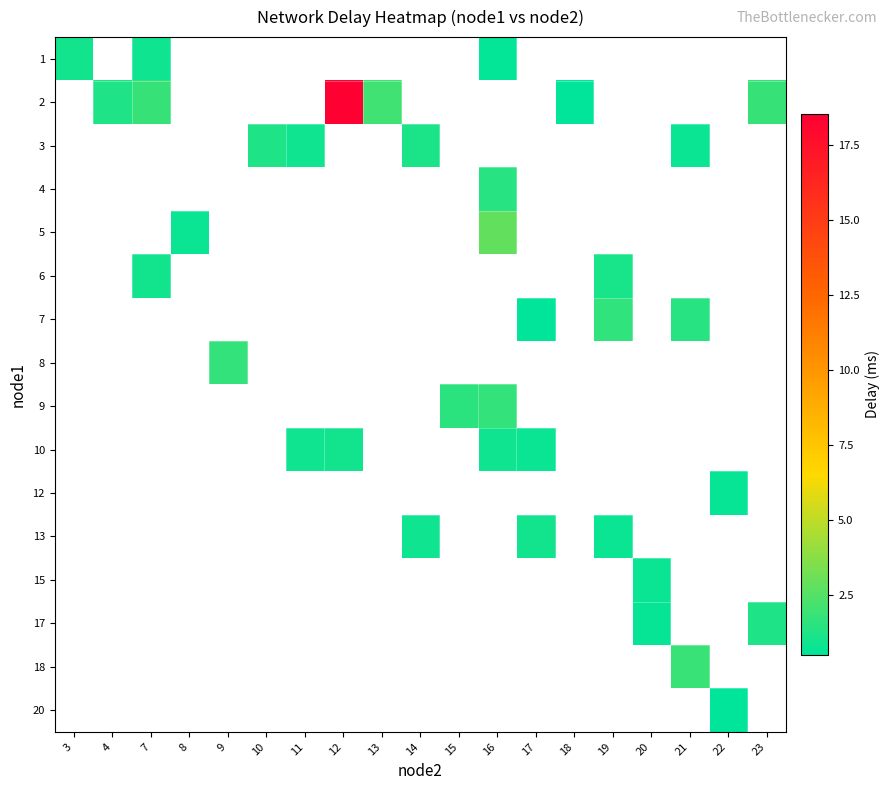

What is the maximum value shown in the chart?

18.5